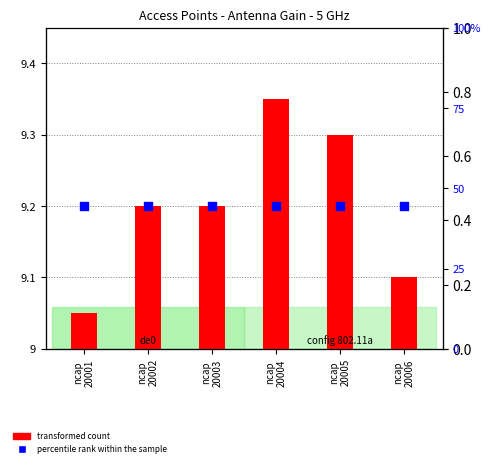

Which series contains the lowest Y value?

transformed count